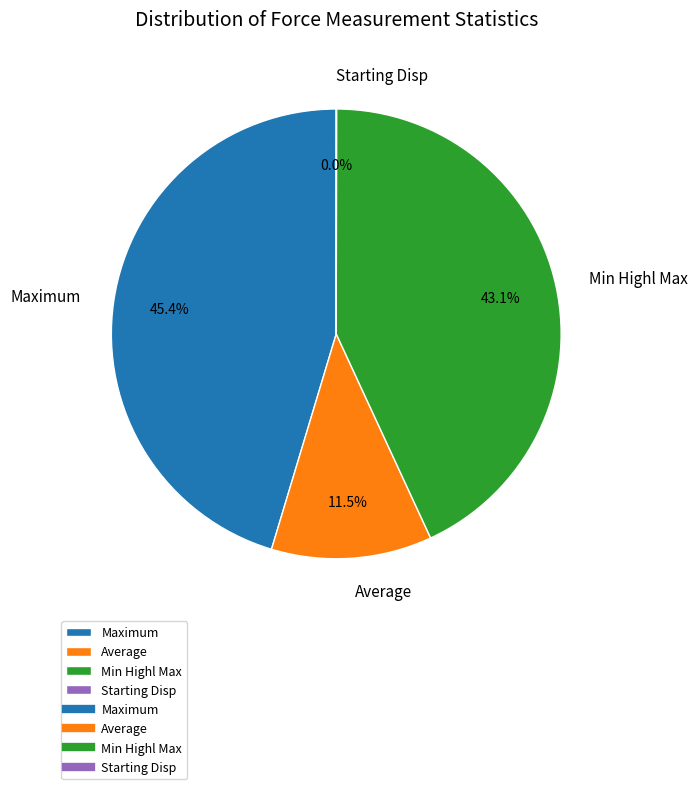

True or false: Min Highl Max accounts for 14% of the total.

False